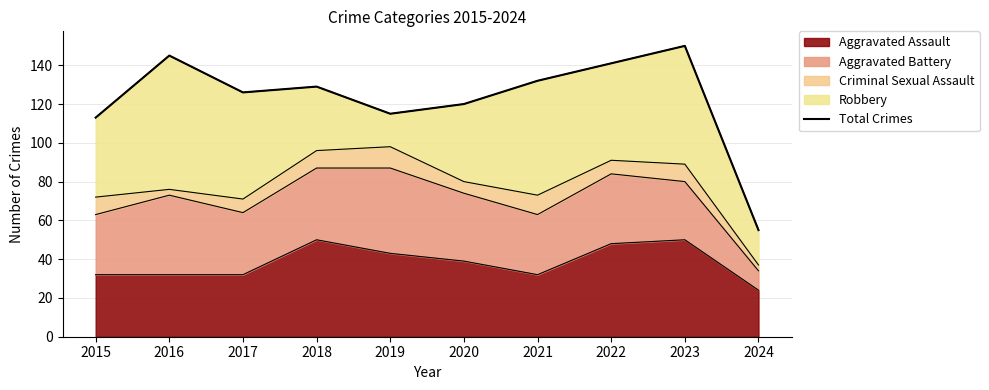

Rank the categories by value from highest to lowest.

2023, 2016, 2022, 2021, 2018, 2017, 2020, 2019, 2015, 2024